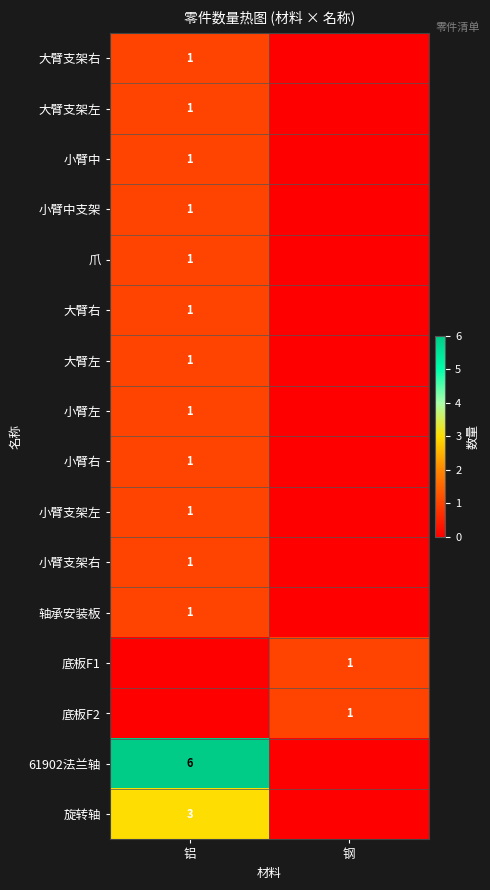

At how many categories does at least one series exceed 4?

1